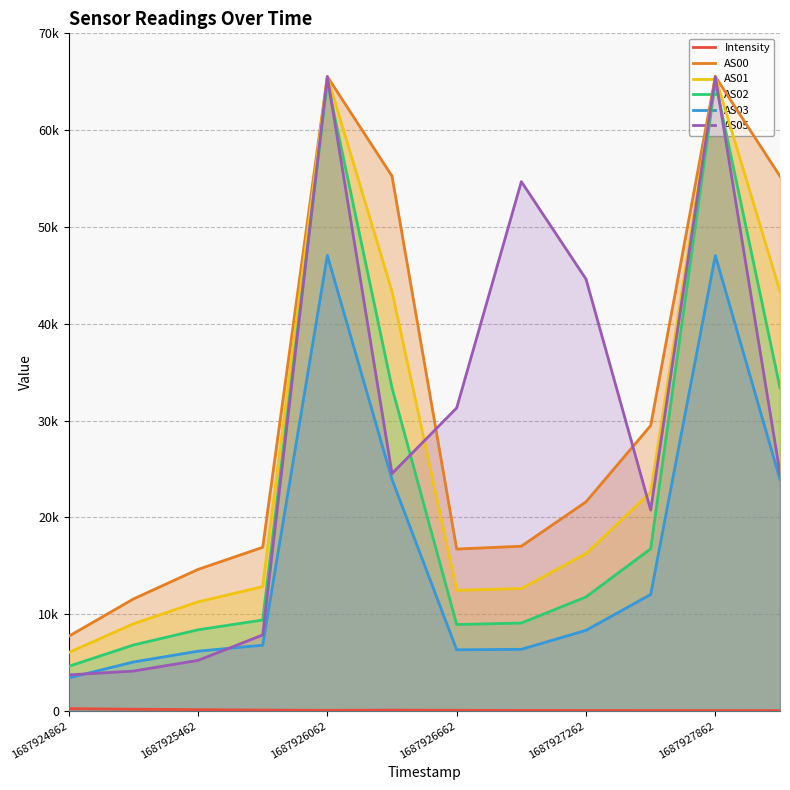

Which has a higher value, 1687928162 or 1687927562?

1687927562